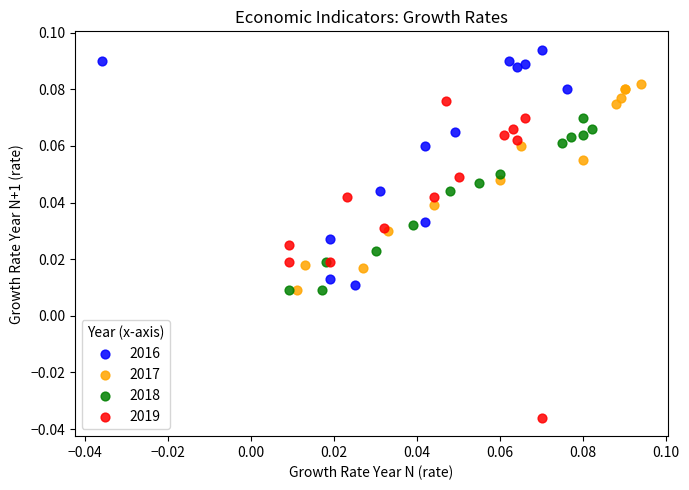

Which series reaches the maximum Y coordinate?

2016